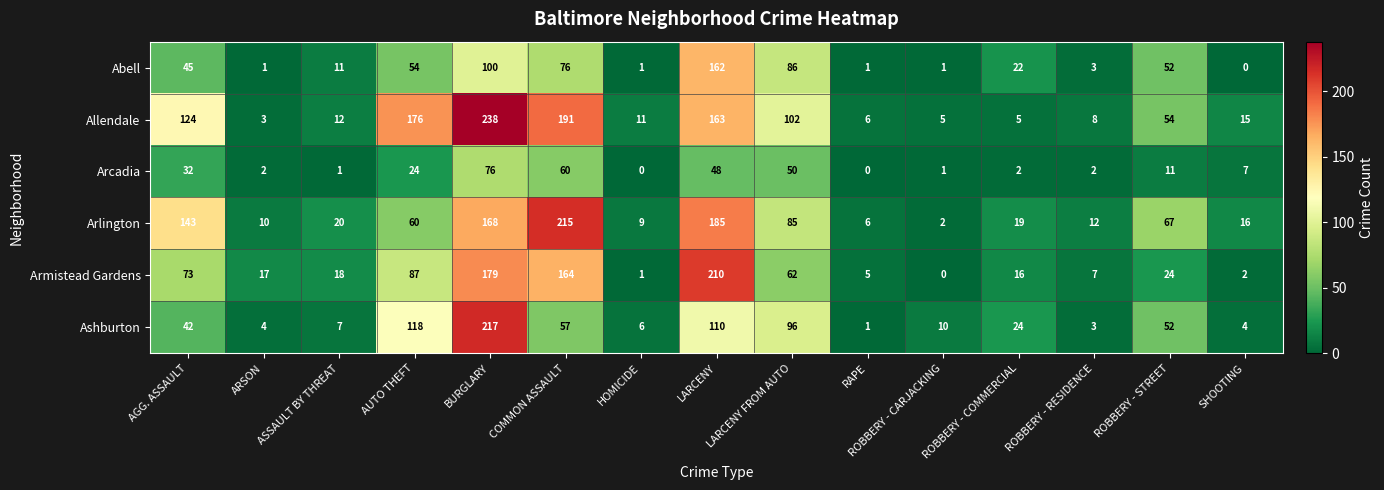

What is the approximate value of Ashburton at COMMON ASSAULT?

57